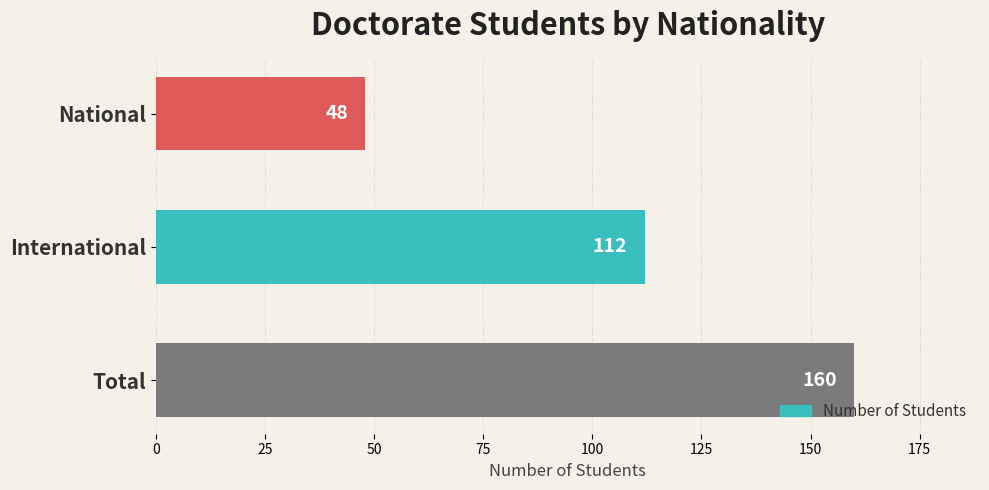

Rank the categories by value from lowest to highest.

National, International, Total